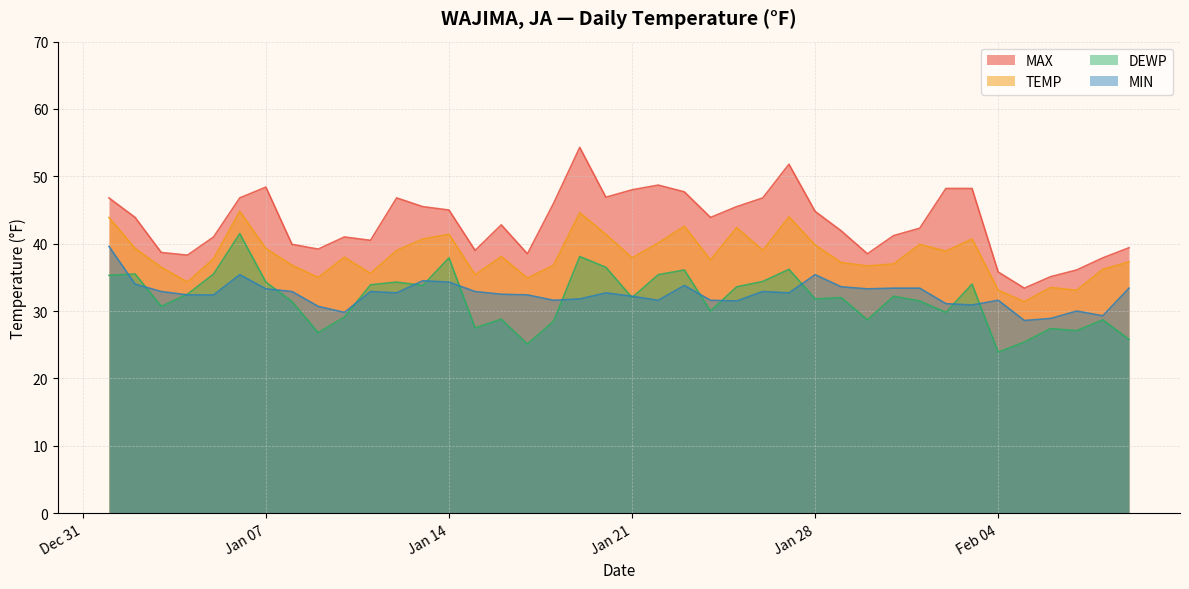

The value of MIN at 2025-01-02 is 34.0. True or false?

True